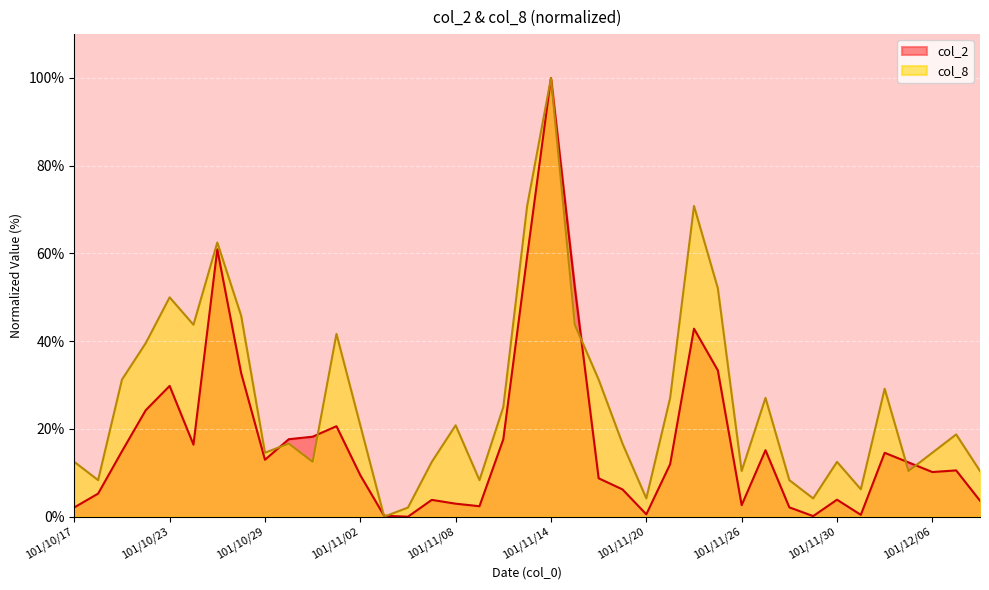

What is the difference between the highest and lowest values at 101/12/04?

14.6